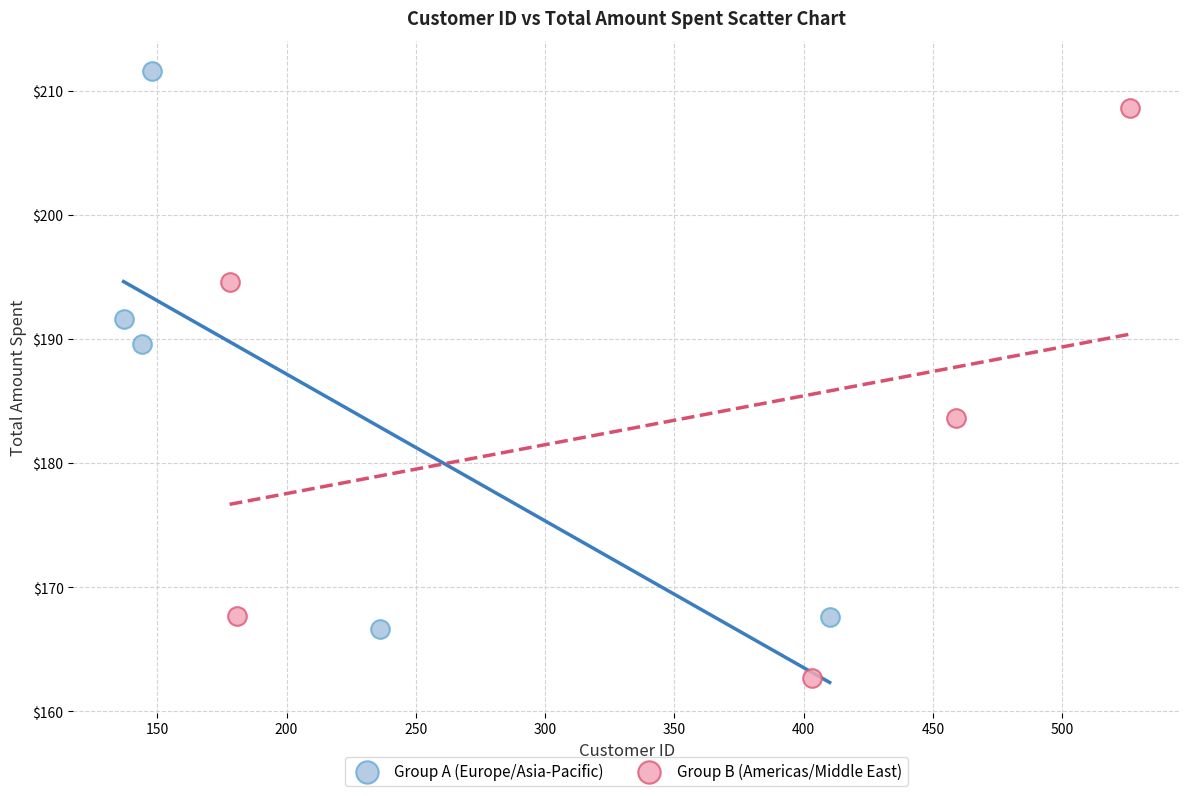

What are all the series names shown in the legend?

Group A (Europe/Asia-Pacific), Group B (Americas/Middle East)